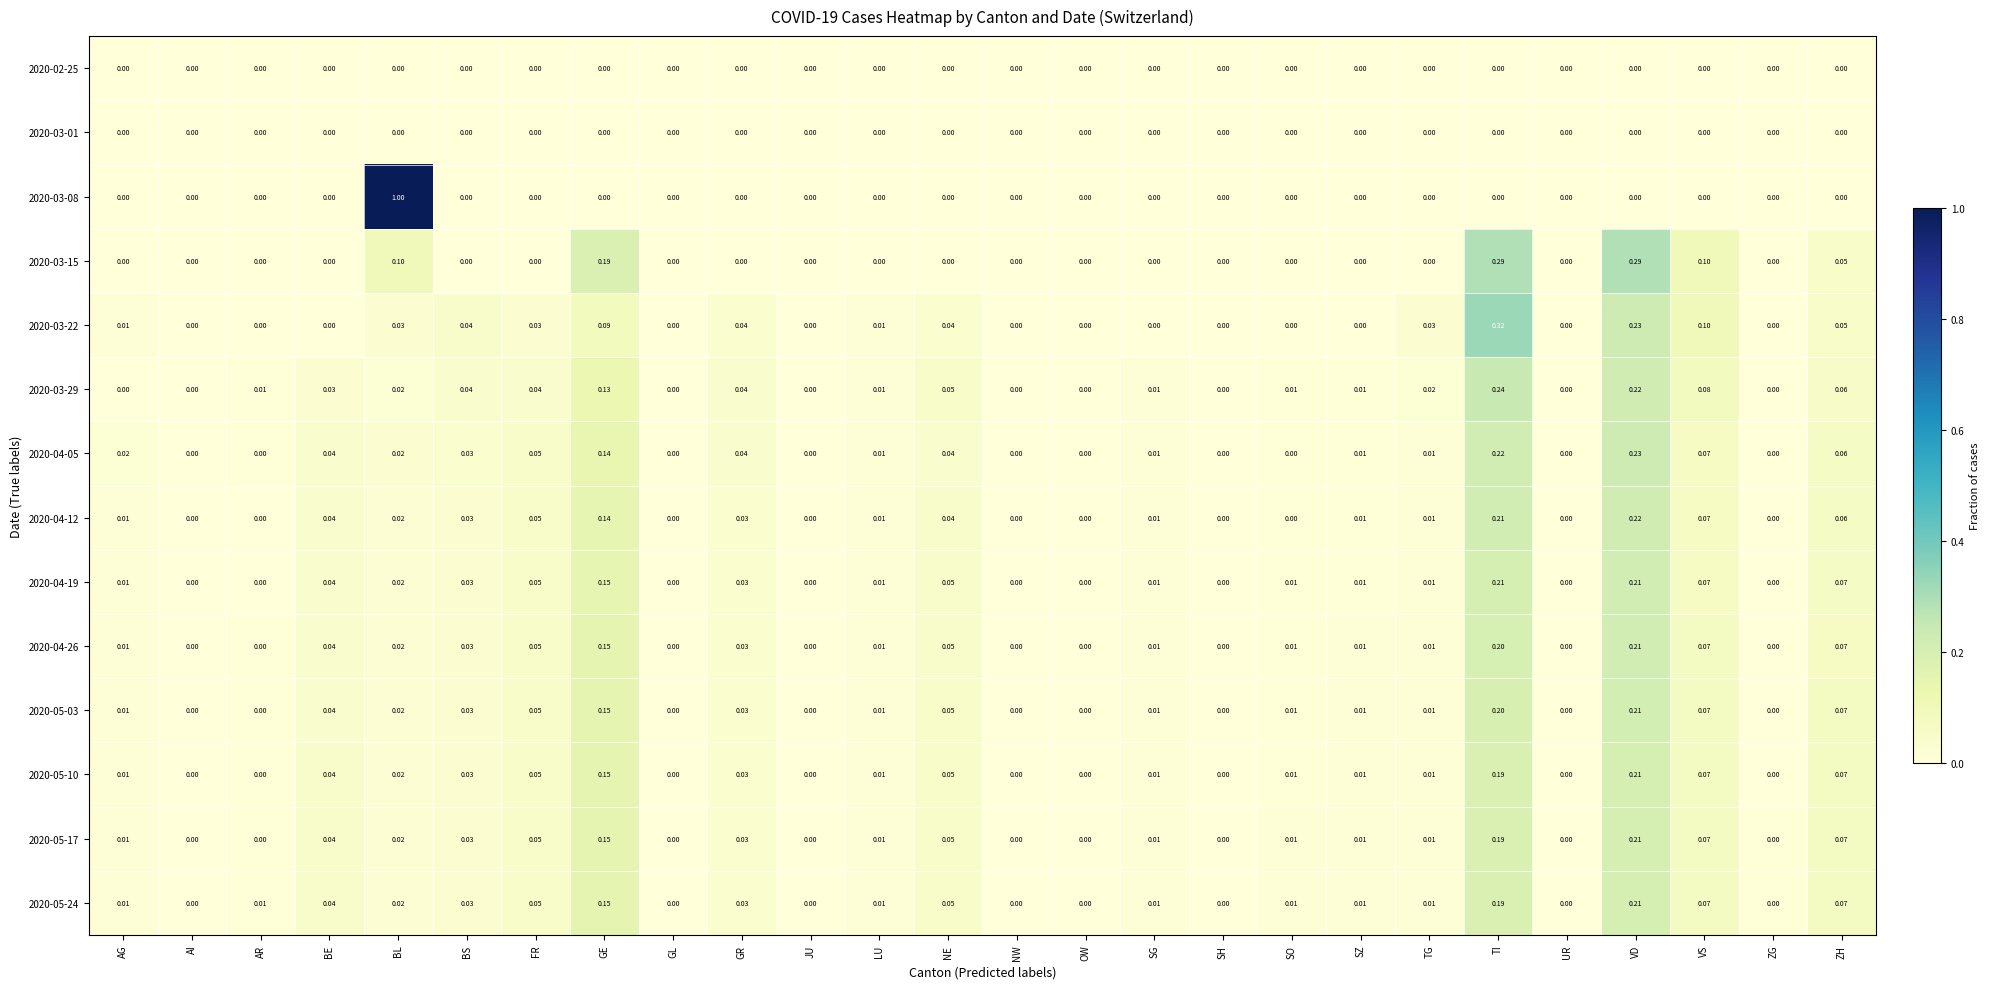

At which category is the sum across all series the highest?

TI